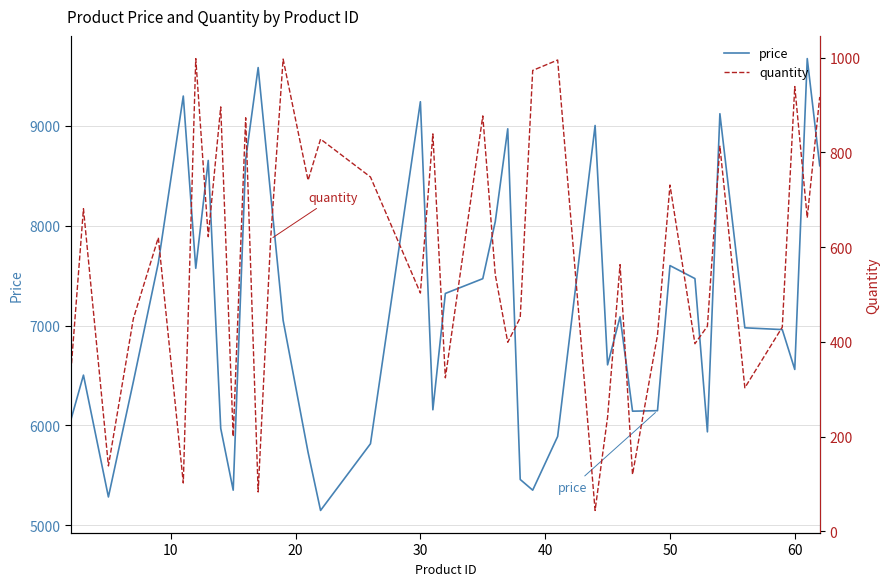

What is the sum of all price values?

286837